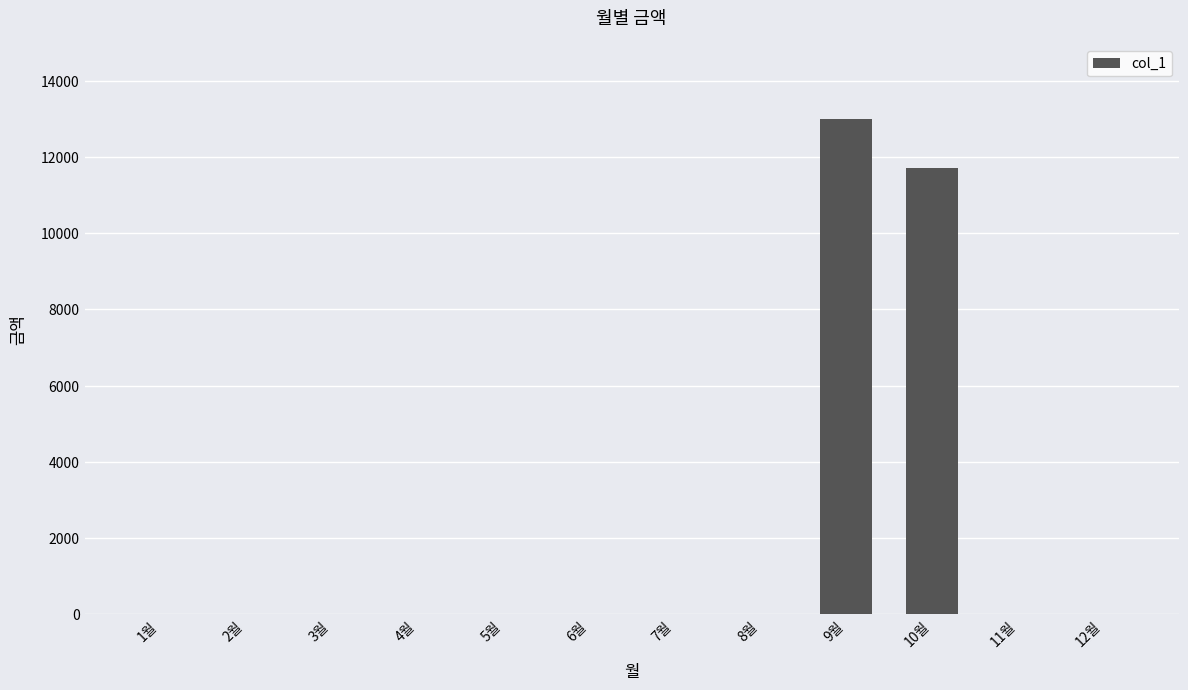

Reading left to right, what are all the values shown in this chart?

0	0	0	0	0	0	0	0	13000	11710	0	0